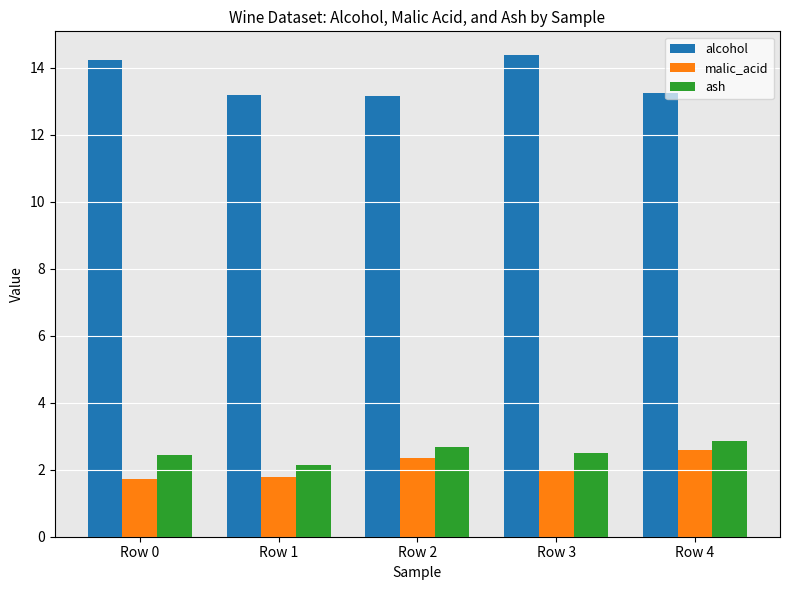

What is the maximum value shown in the chart?

14.4